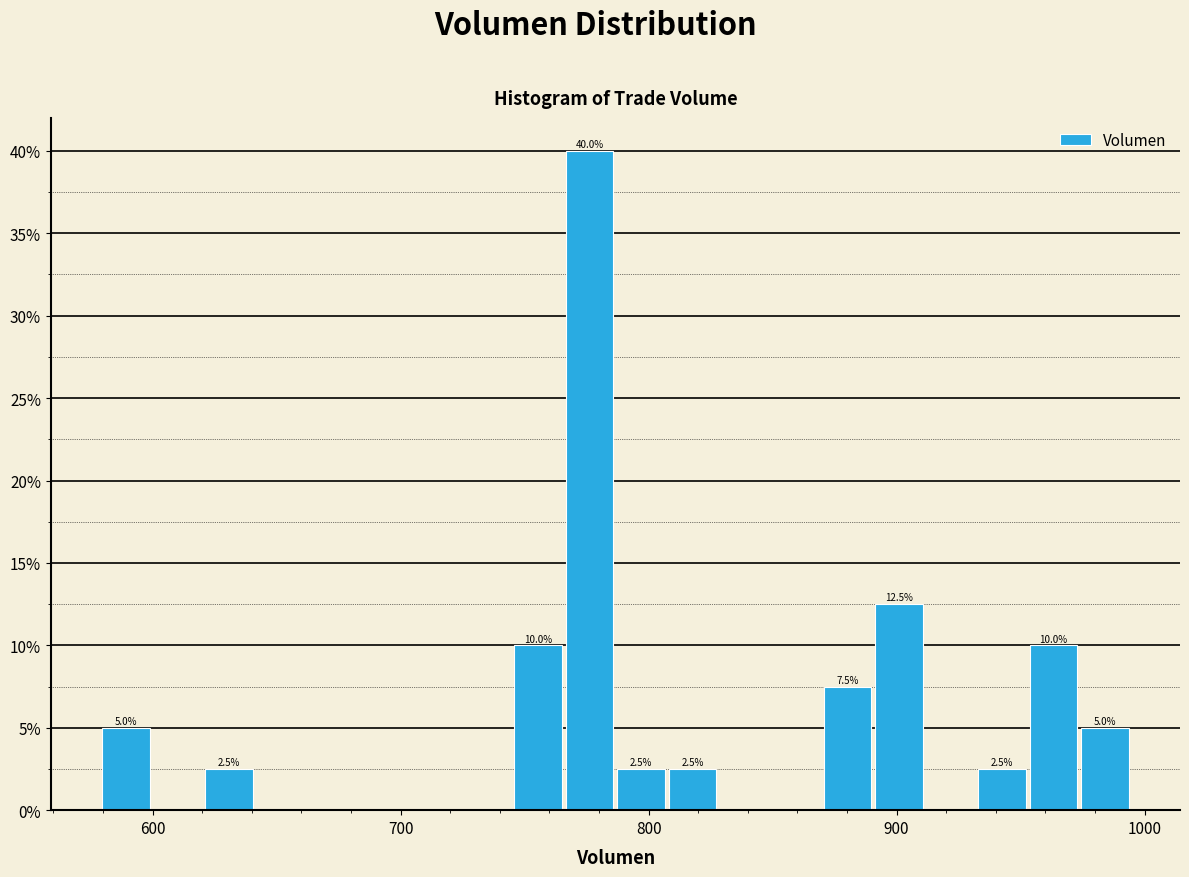

Around what value on the x-axis is the tallest bar? Give the approximate position of its centre, as read against the axis.

780